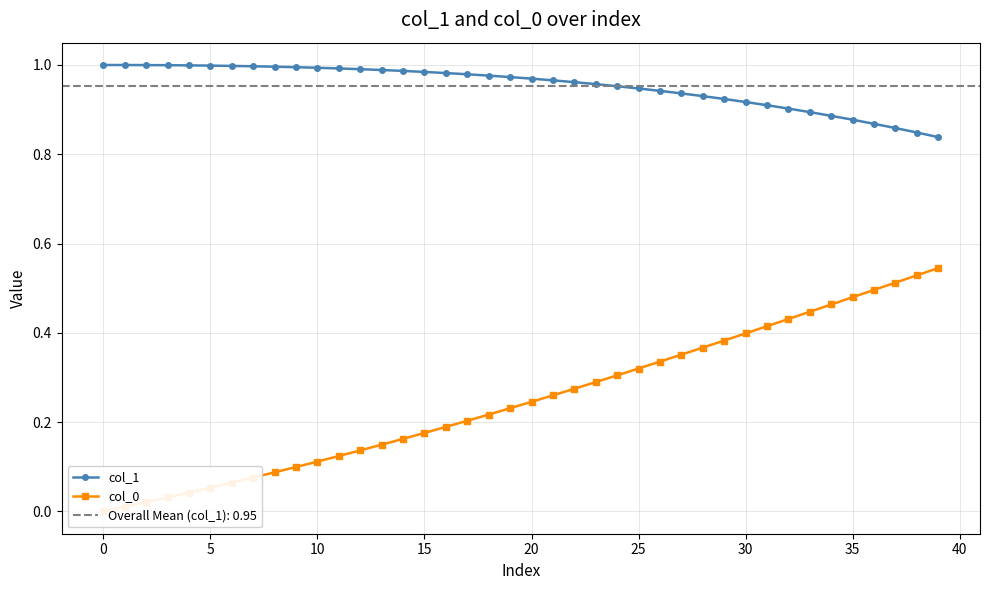

Is it true that col_1 equals 0.5 at 31?

False